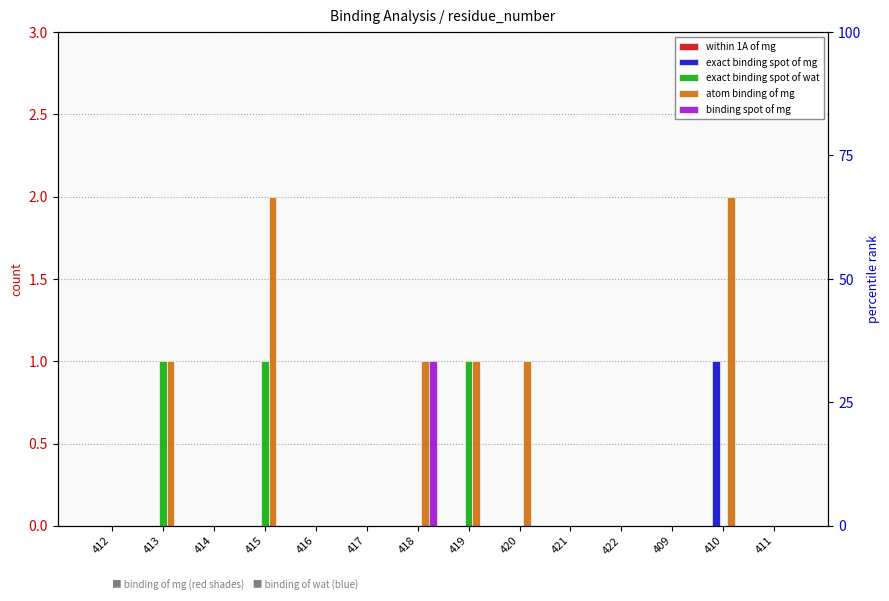

What are all the series names shown in the legend?

within 1A of mg, exact binding spot of mg, exact binding spot of wat, atom binding of mg, binding spot of mg